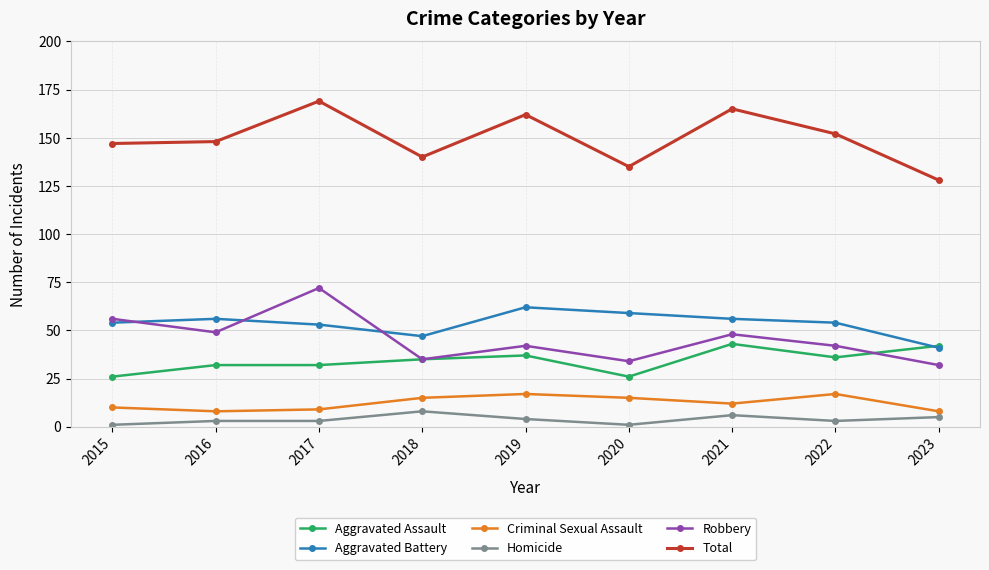

Count the Homicide values in the range 3 to 5.

5